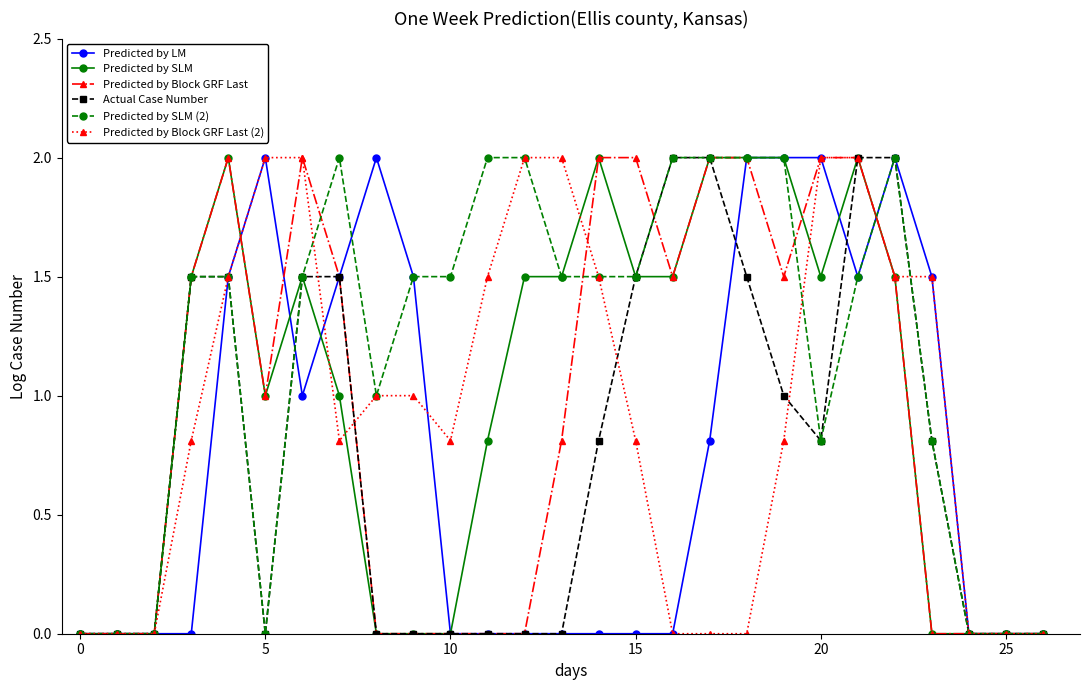

At how many categories does at least one series exceed 1?

21